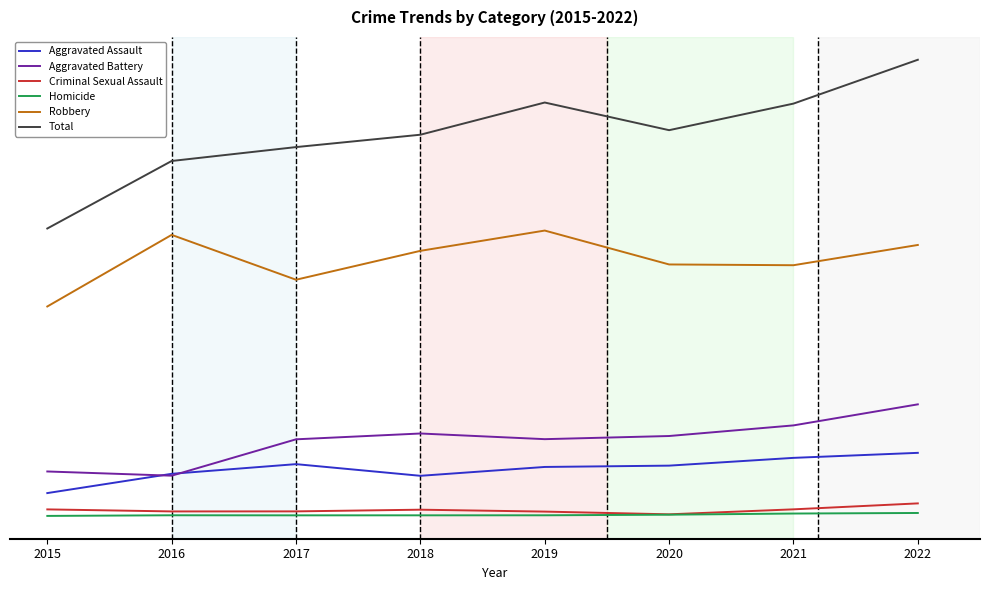

Which series has the largest range (max minus min)?

Total